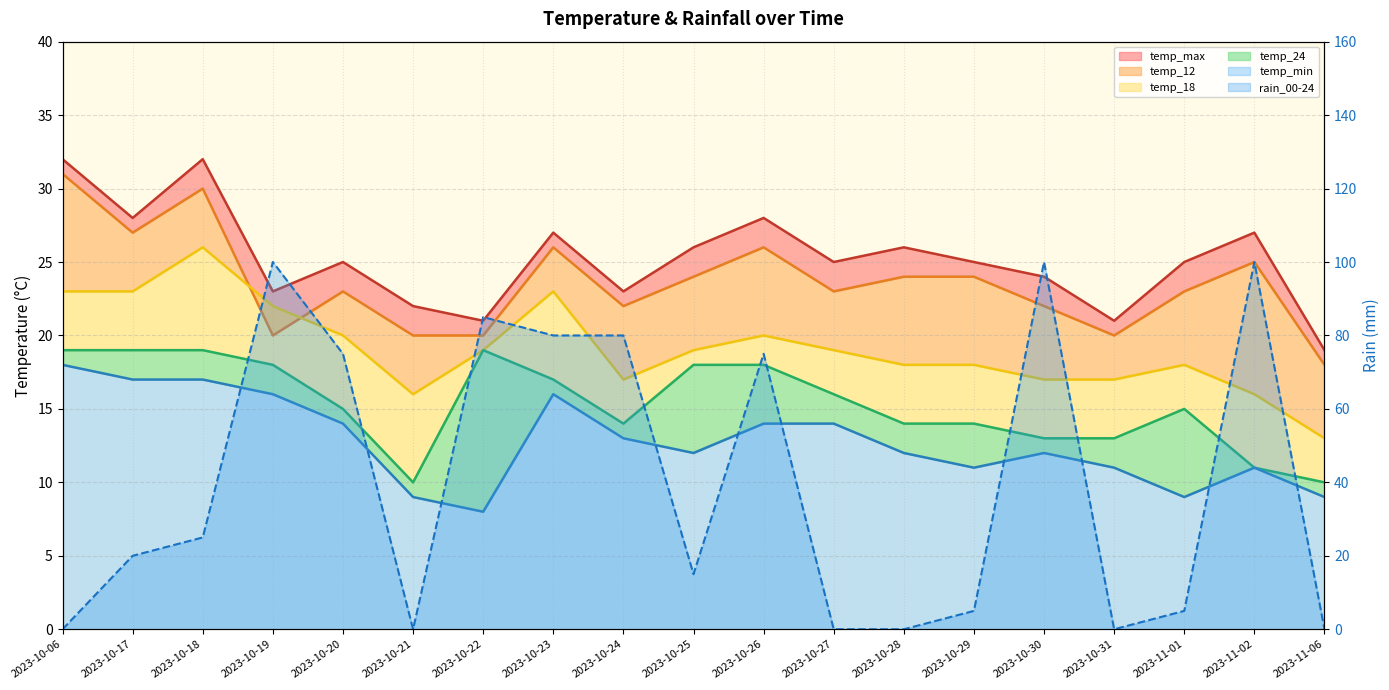

Does the chart have visible grid lines?

Yes